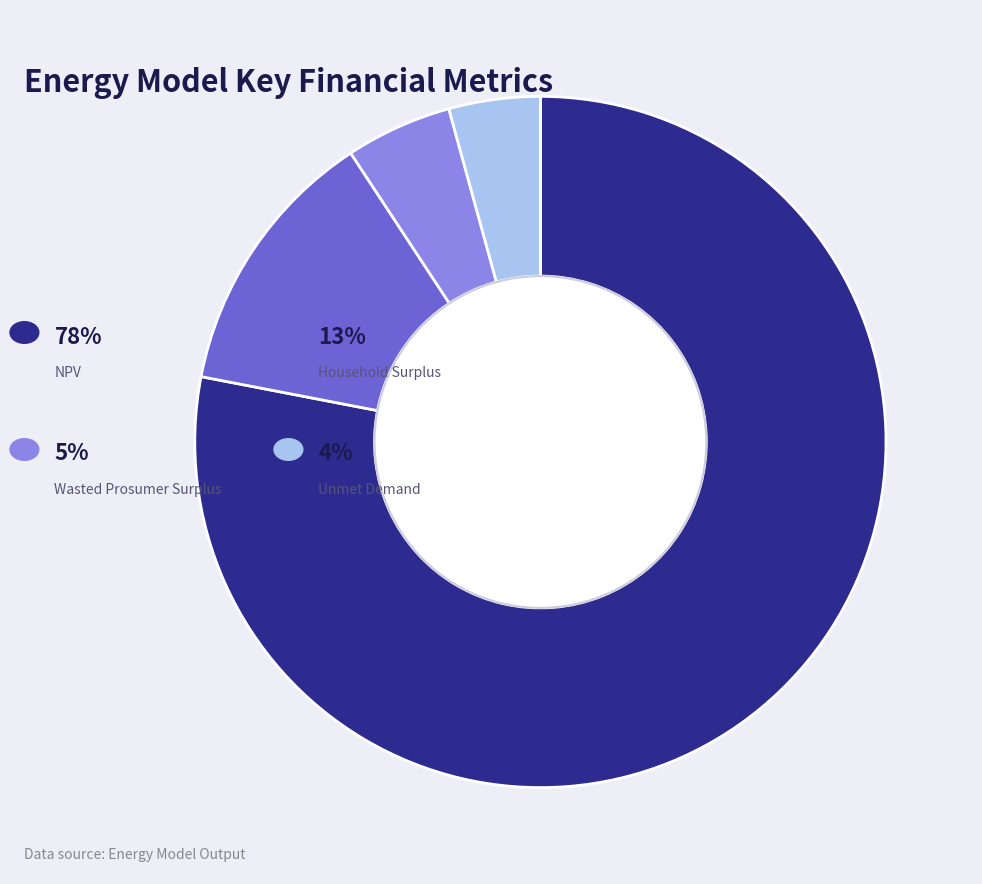

Which category has the smallest portion of the pie?

Unmet Demand